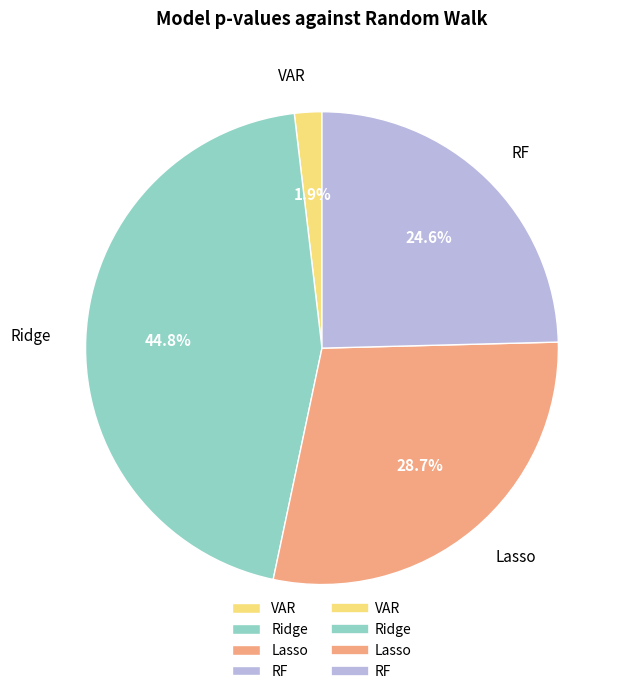

To the nearest percent, what portion does RF represent?

25%